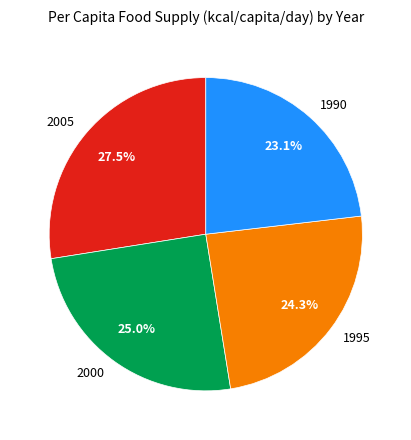

Count the number of slices in the pie.

4